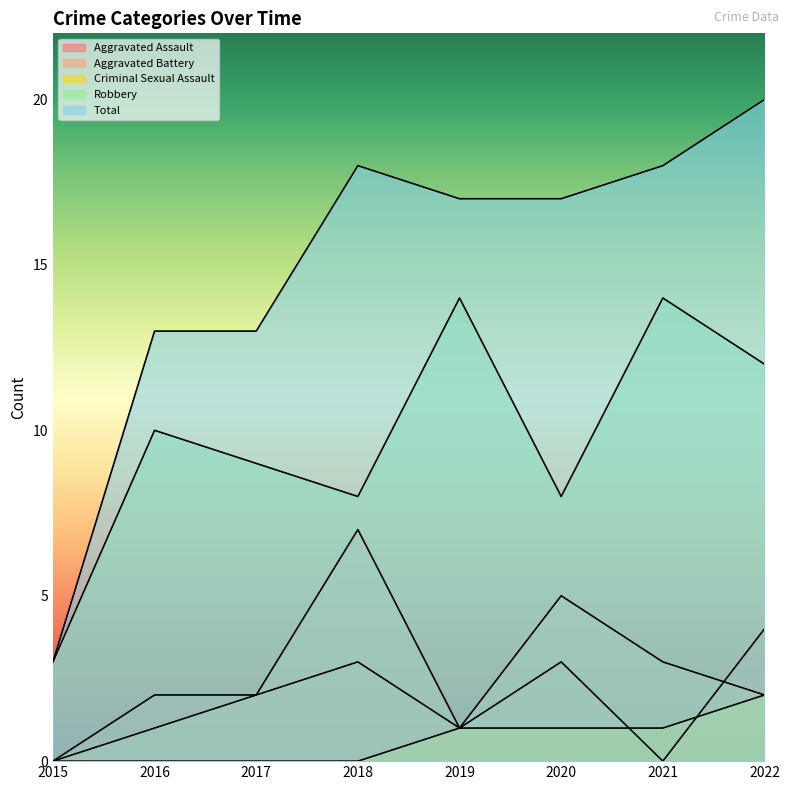

The value of Aggravated Battery at 2016 is 2. True or false?

False